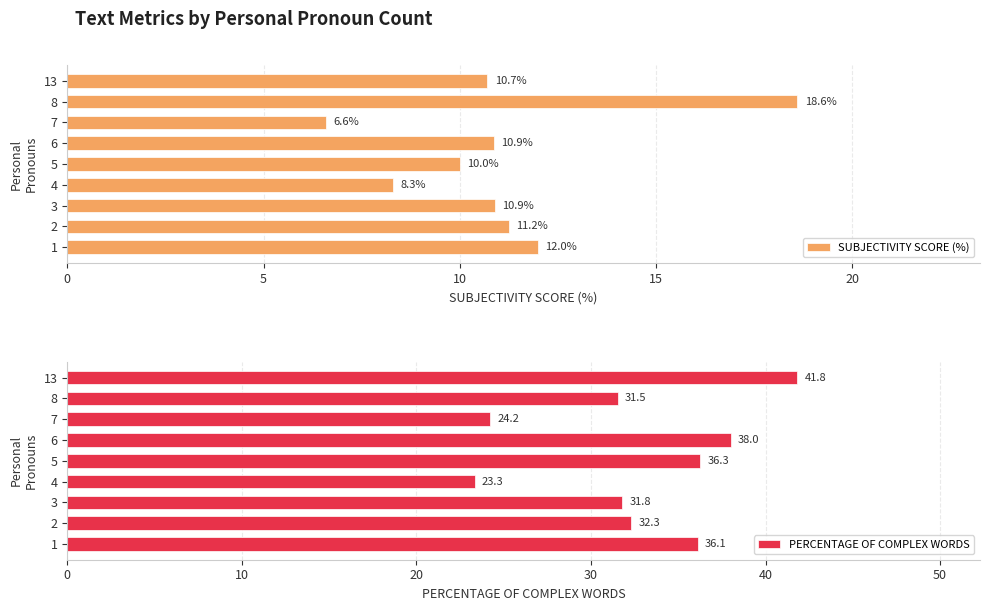

What is the average value of the SUBJECTIVITY SCORE (%) series?

11.0